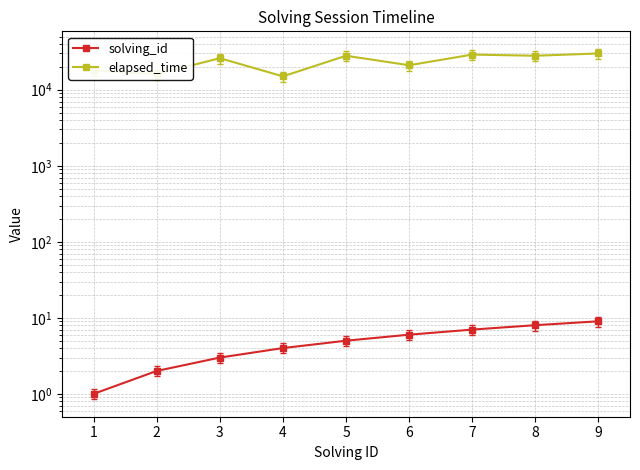

True or false: solving_id has a value of 3 at 2.

False